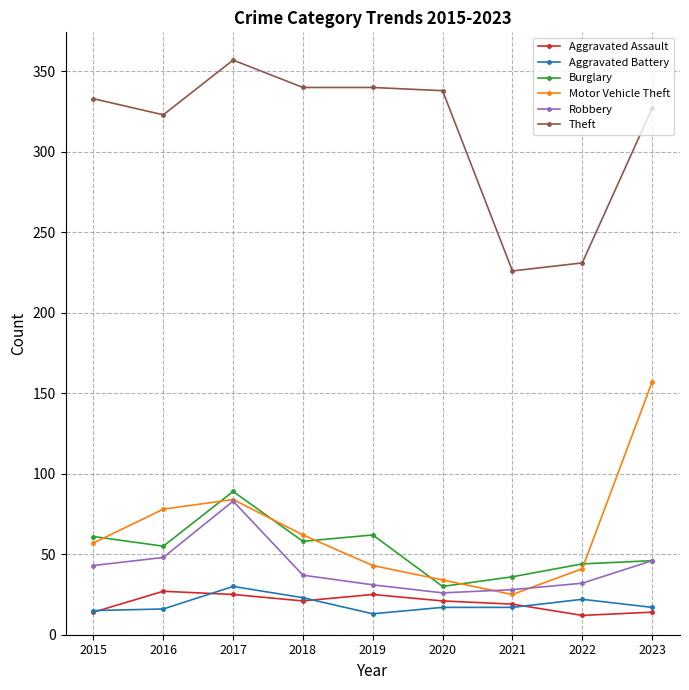

Is it true that Aggravated Assault equals 34 at 2021?

False